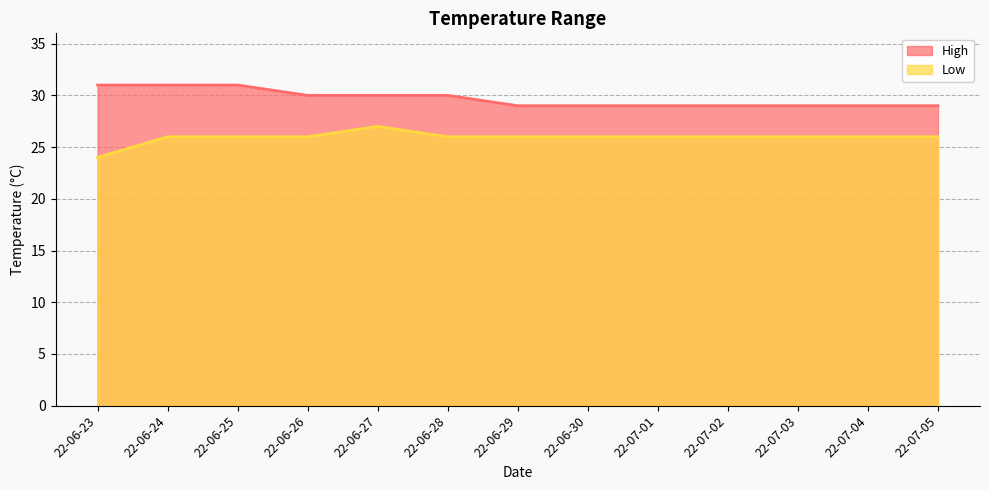

Count the Low values in the range 26 to 27.

12